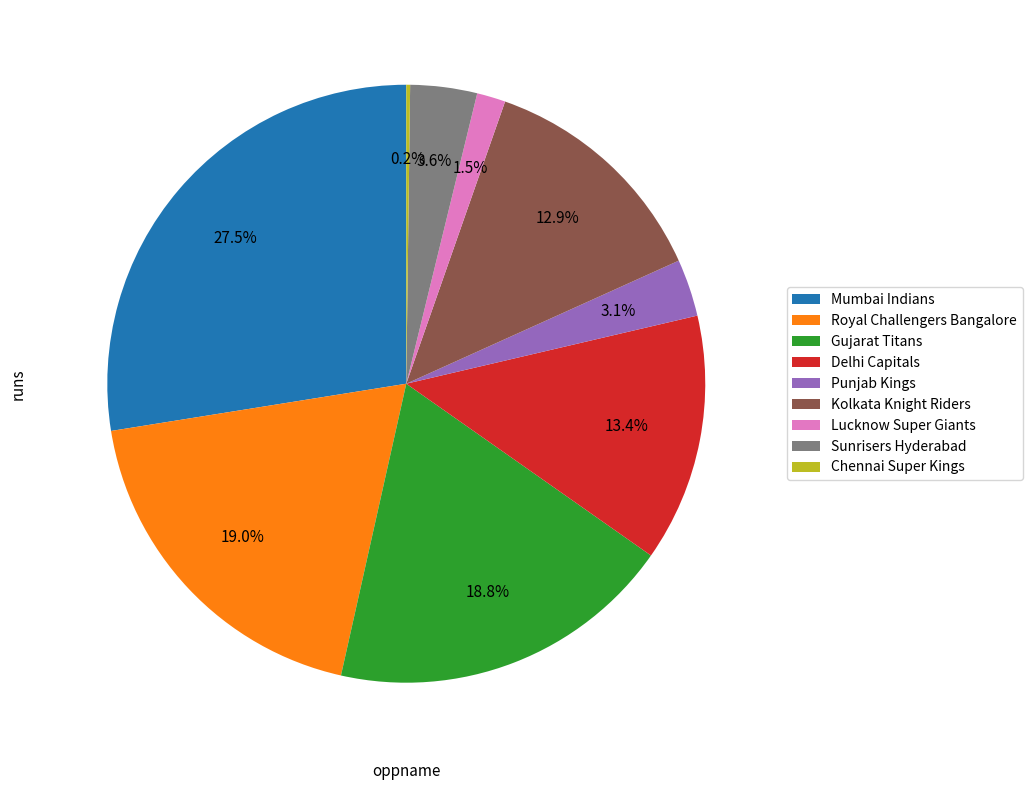

Does Royal Challengers Bangalore account for over 50% of the chart?

No